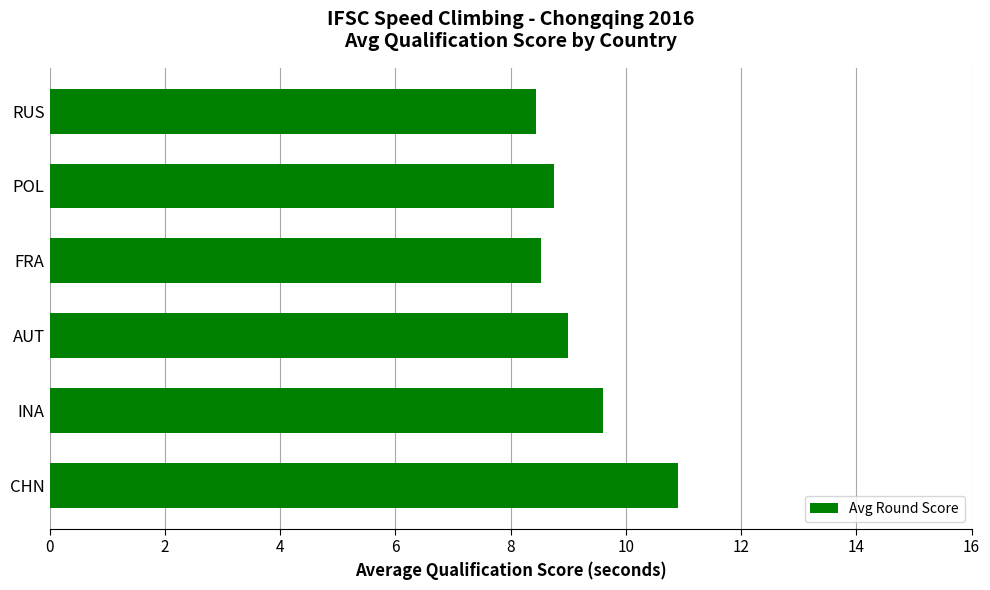

What is the ratio of the value at INA to the value at AUT?

1.1